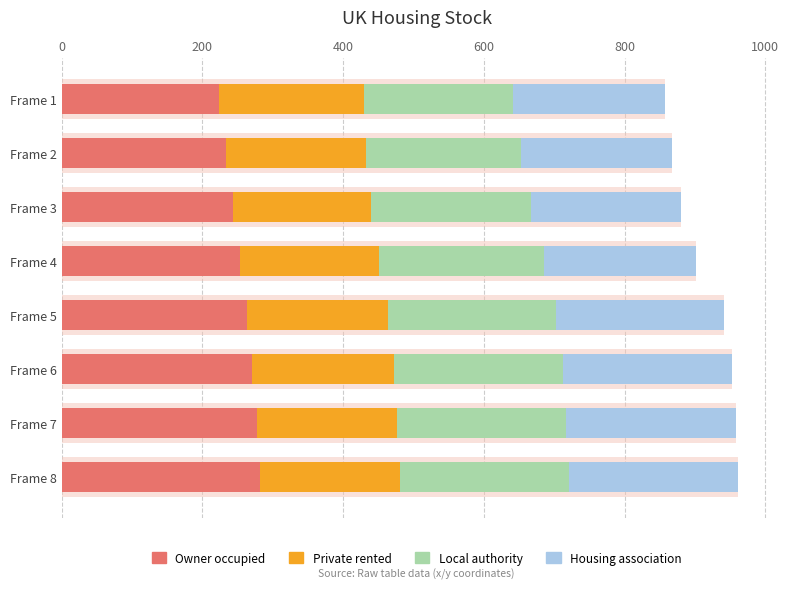

The Local authority series shows 52 at Frame 7. True or false?

False